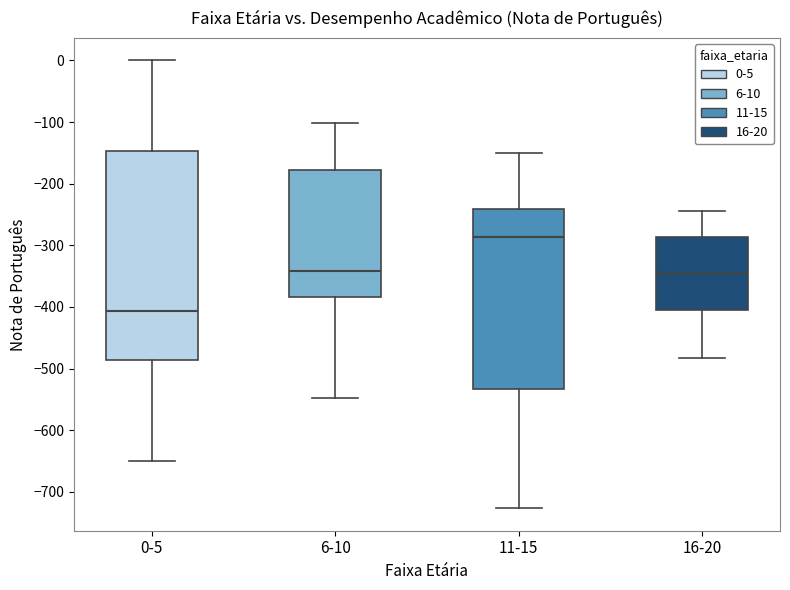

Comparing the boxes themselves (not the whiskers), which one is the tallest?

0-5